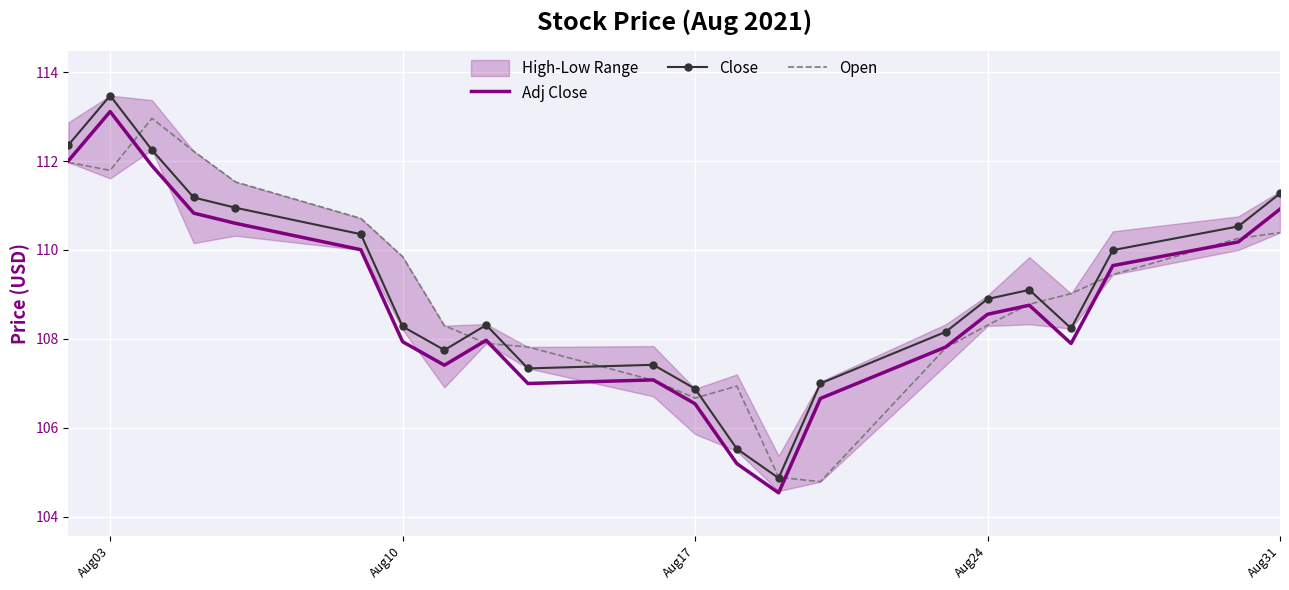

The Open series shows 110.4 at Aug31. True or false?

True